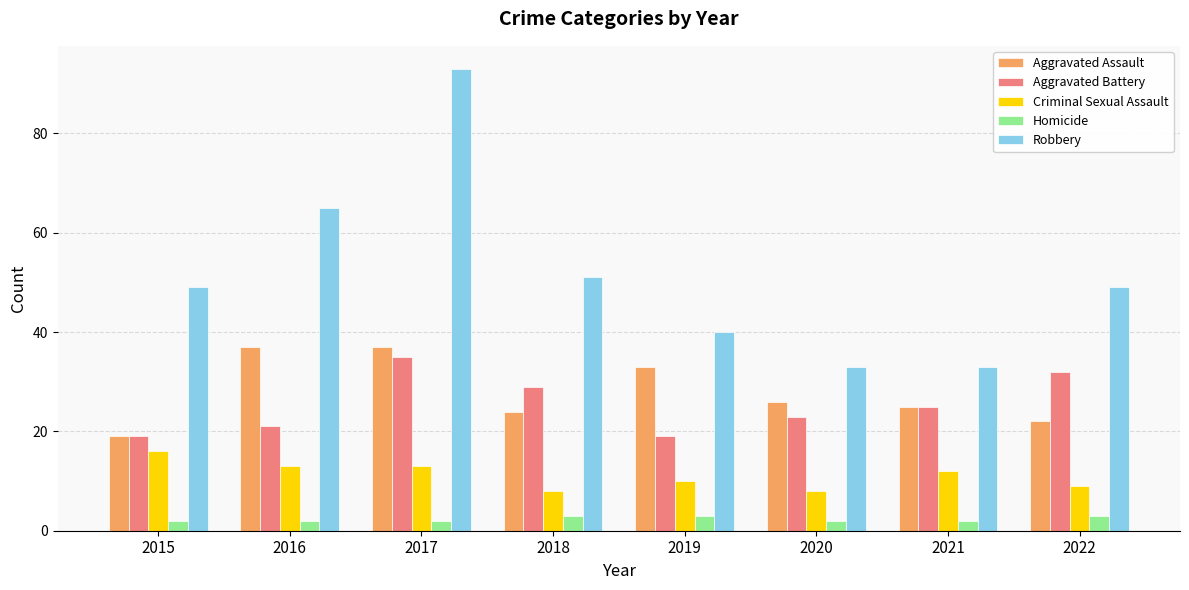

What is the maximum value for Aggravated Battery?

35